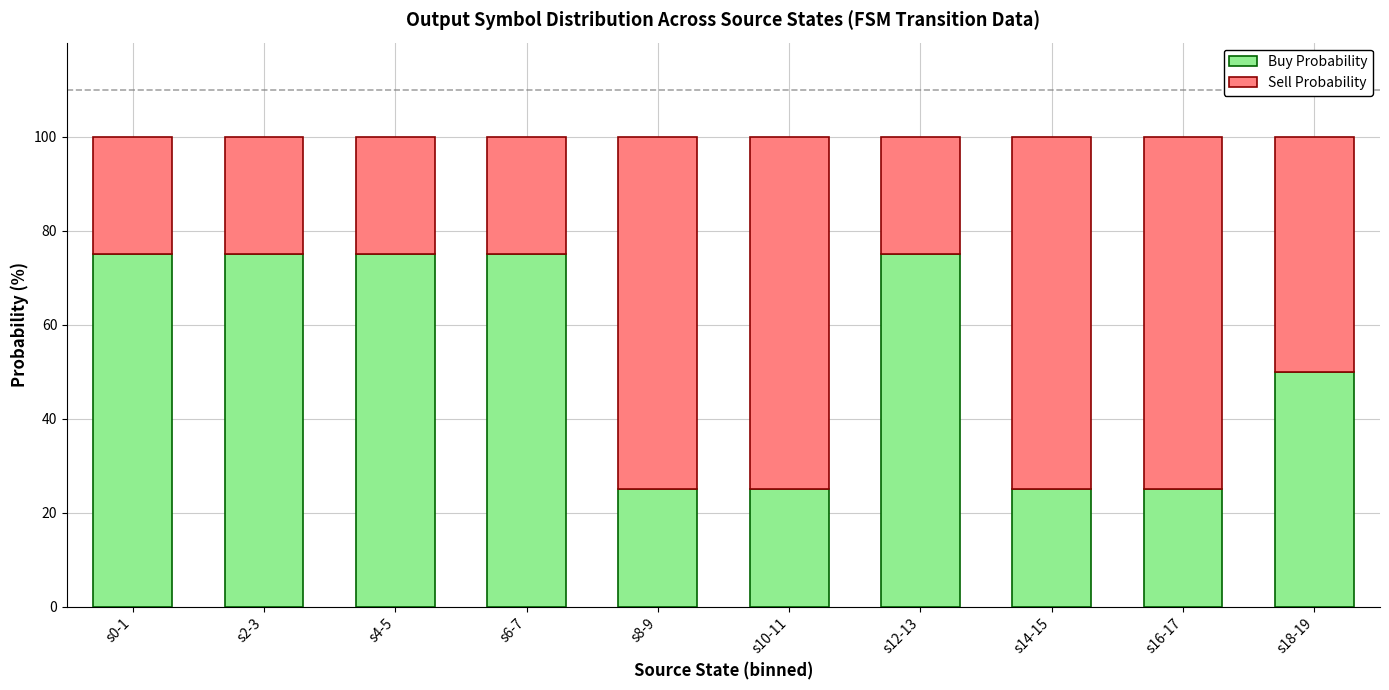

What is the sum of the Buy Probability values at s2-3 and s6-7?

150